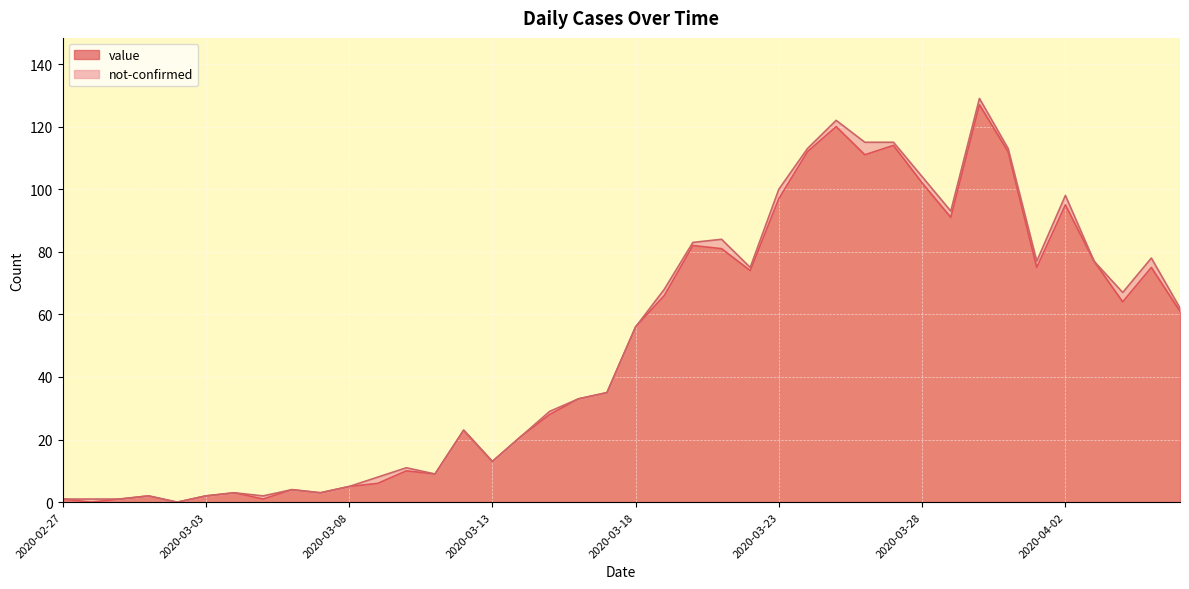

Reading left to right, extract all data points from this chart.

2020-02-27=1	2020-02-28=0	2020-02-29=1	2020-03-01=2	2020-03-02=0	2020-03-03=2	2020-03-04=3	2020-03-05=1	2020-03-06=4	2020-03-07=3	2020-03-08=5	2020-03-09=6	2020-03-10=10	2020-03-11=9	2020-03-12=23	2020-03-13=13	2020-03-14=21	2020-03-15=28	2020-03-16=33	2020-03-17=35	2020-03-18=56	2020-03-19=66	2020-03-20=82	2020-03-21=81	2020-03-22=74	2020-03-23=97	2020-03-24=112	2020-03-25=120	2020-03-26=111	2020-03-27=114	2020-03-28=102	2020-03-29=91	2020-03-30=127	2020-03-31=112	2020-04-01=75	2020-04-02=95	2020-04-03=77	2020-04-04=64	2020-04-05=75	2020-04-06=61